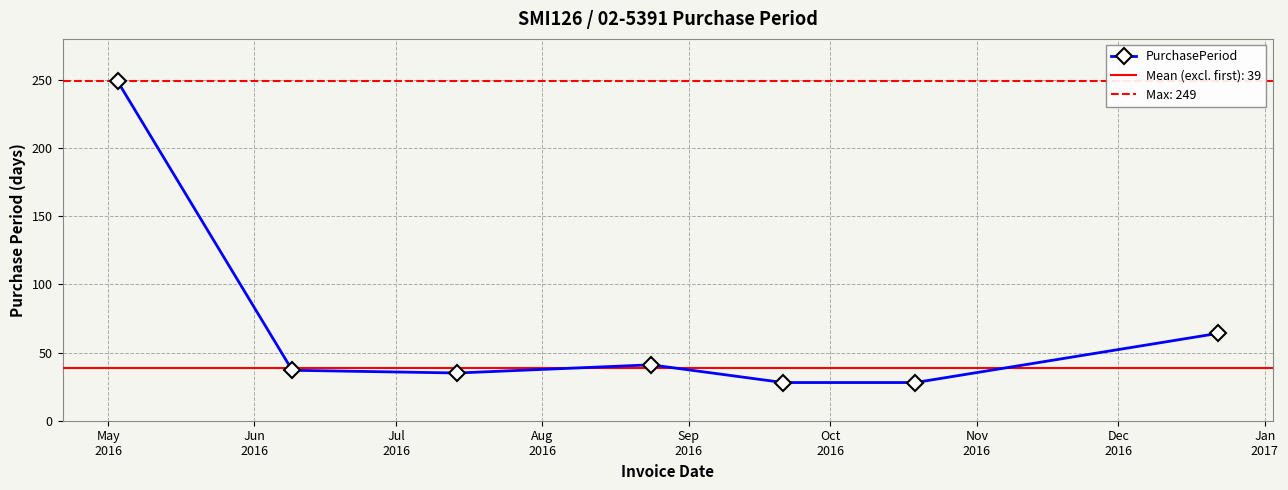

Reading left to right, extract all data points from this chart.

249	37	35	41	28	28	64